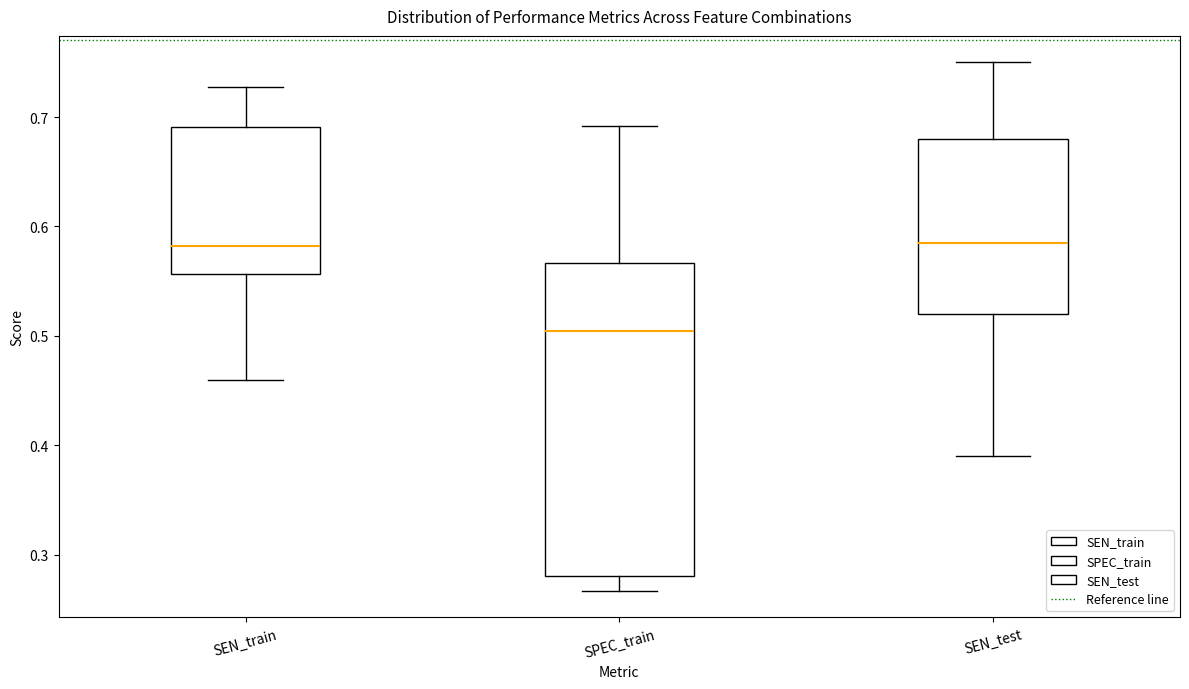

Comparing the boxes themselves (not the whiskers), which one is the tallest?

SPEC_train